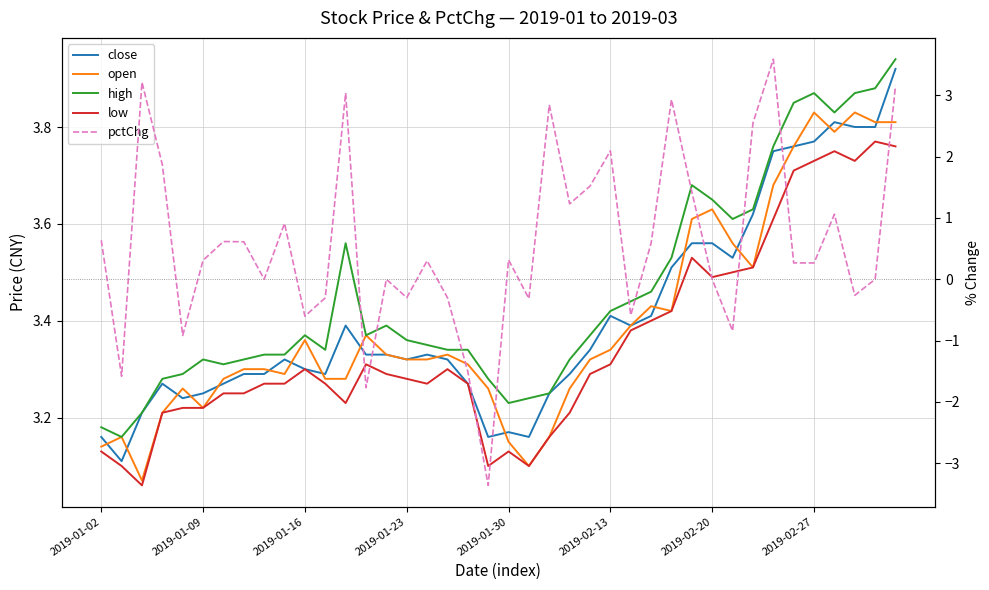

Which series has the widest spread of values?

pctChg